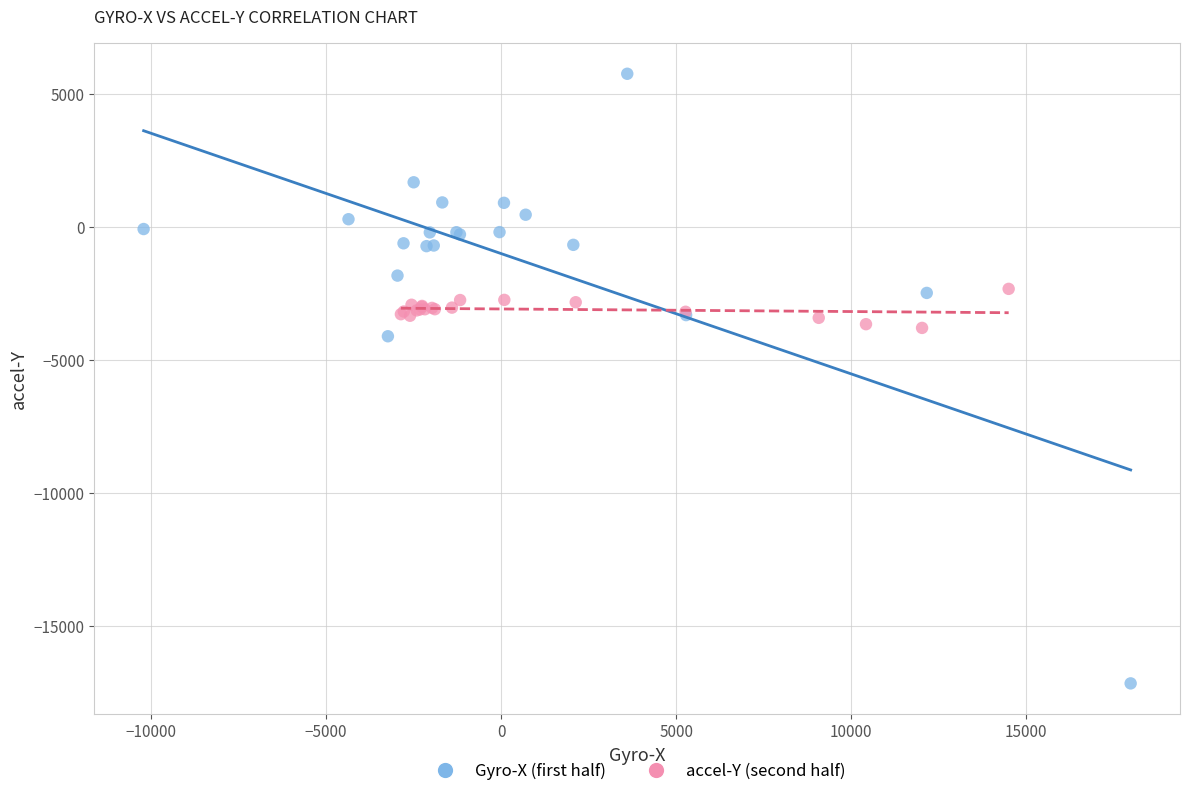

Which series reaches the maximum Y coordinate?

Gyro-X (first half)